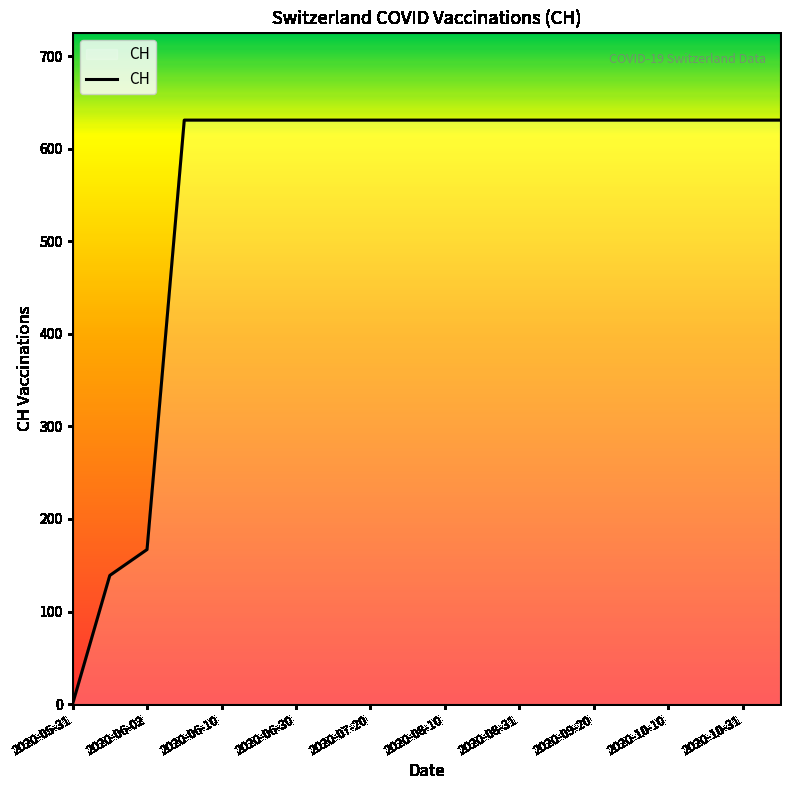

What is the maximum value shown in the chart?

631